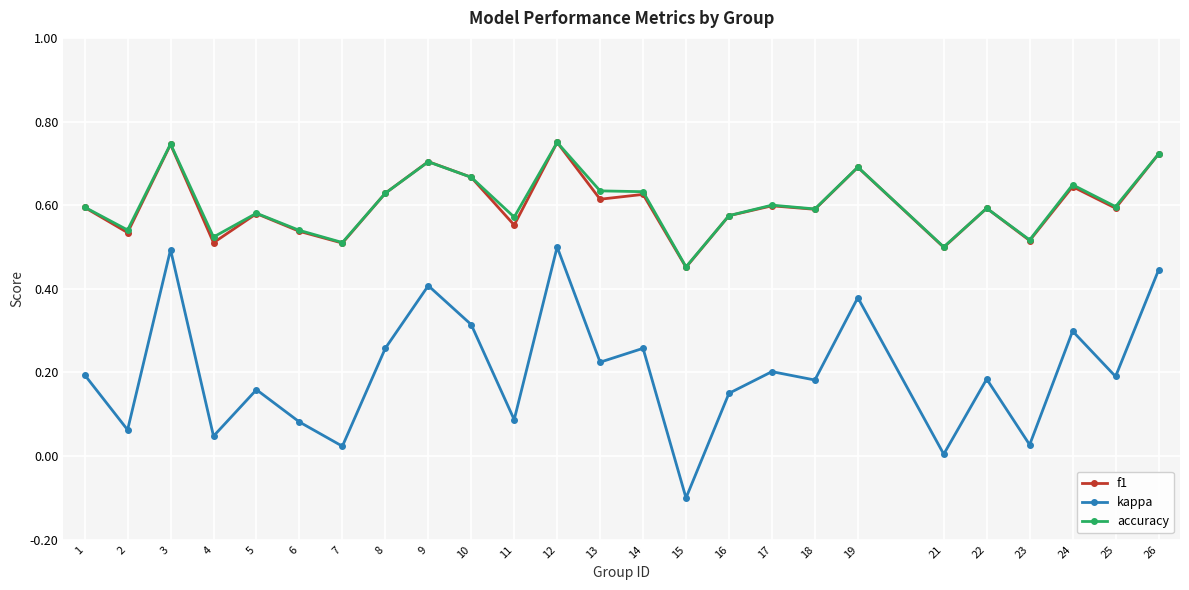

True or false: kappa and accuracy cross at least once.

False